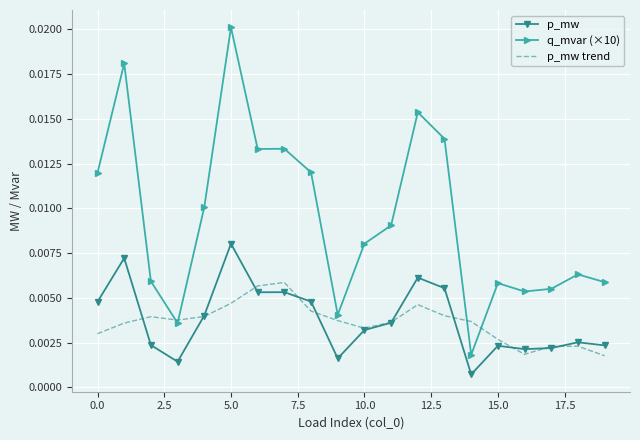

Which series has the largest total across all categories?

q_mvar (×10)